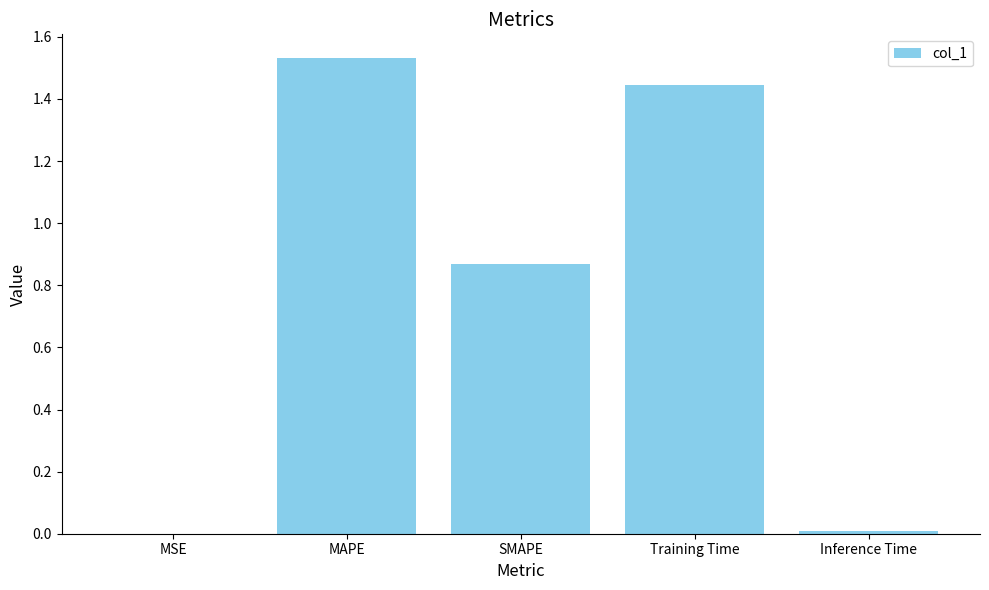

The chart shows a value of 0.0 at Inference Time. True or false?

True